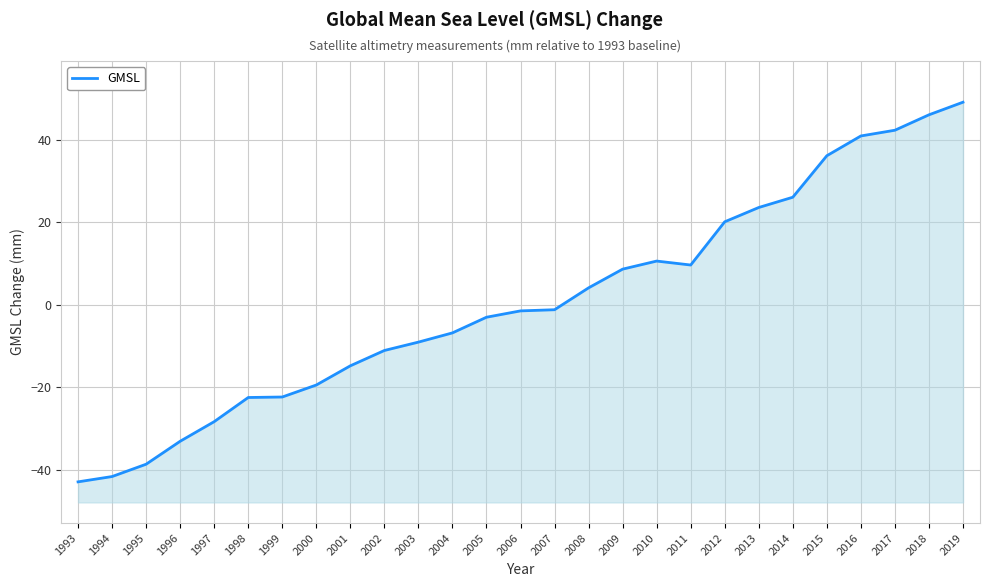

Where does the data first go above -1?

2008